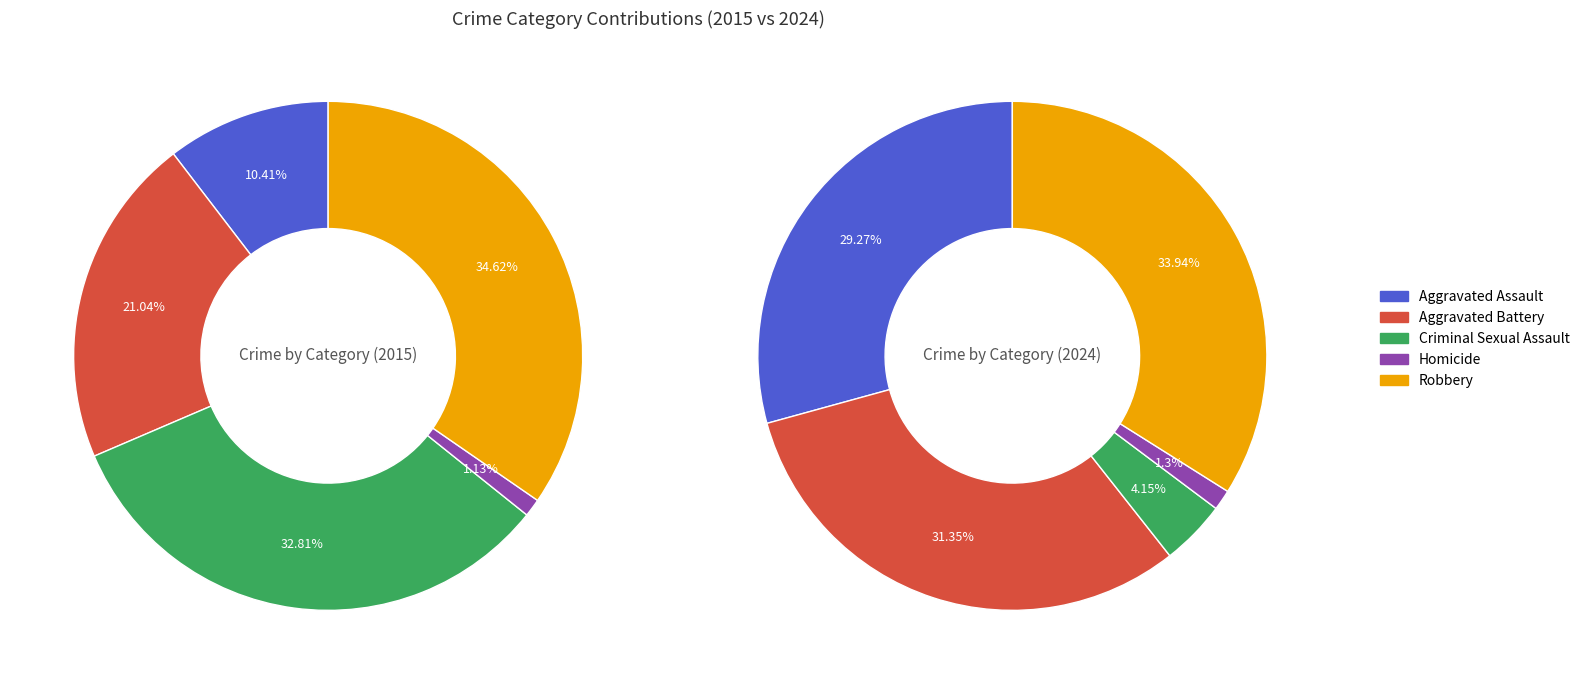

Does Homicide represent more than half of the total?

No